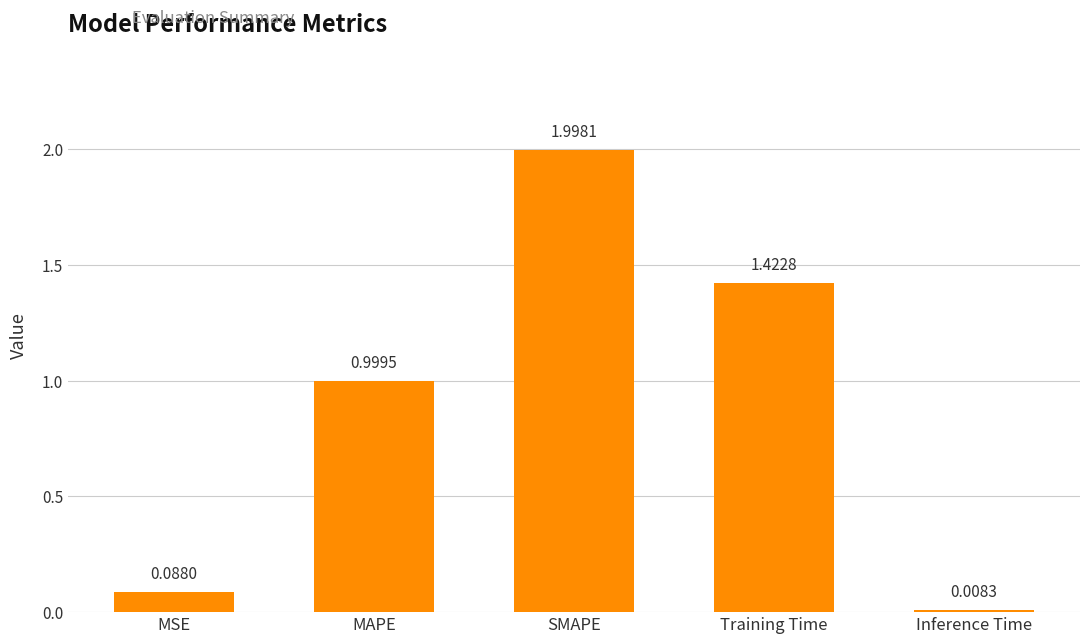

What position from the left is Training Time?

4